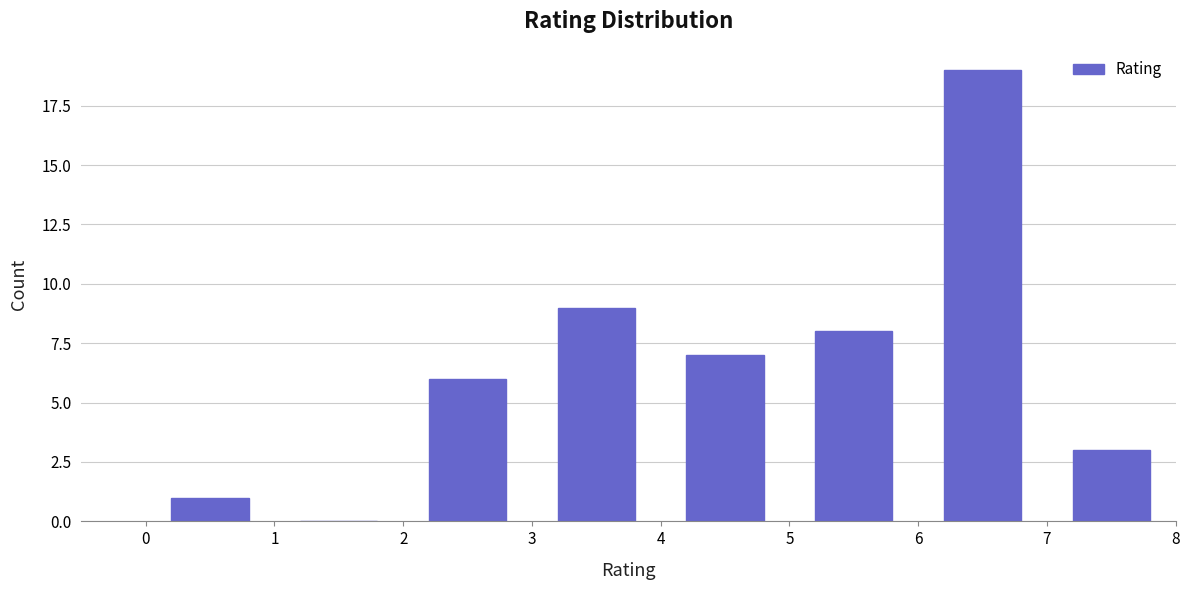

What is the height of the bar covering 4 to 5 on the x-axis? The values are not printed on the chart, so give them approximately, as read against the axis.

7